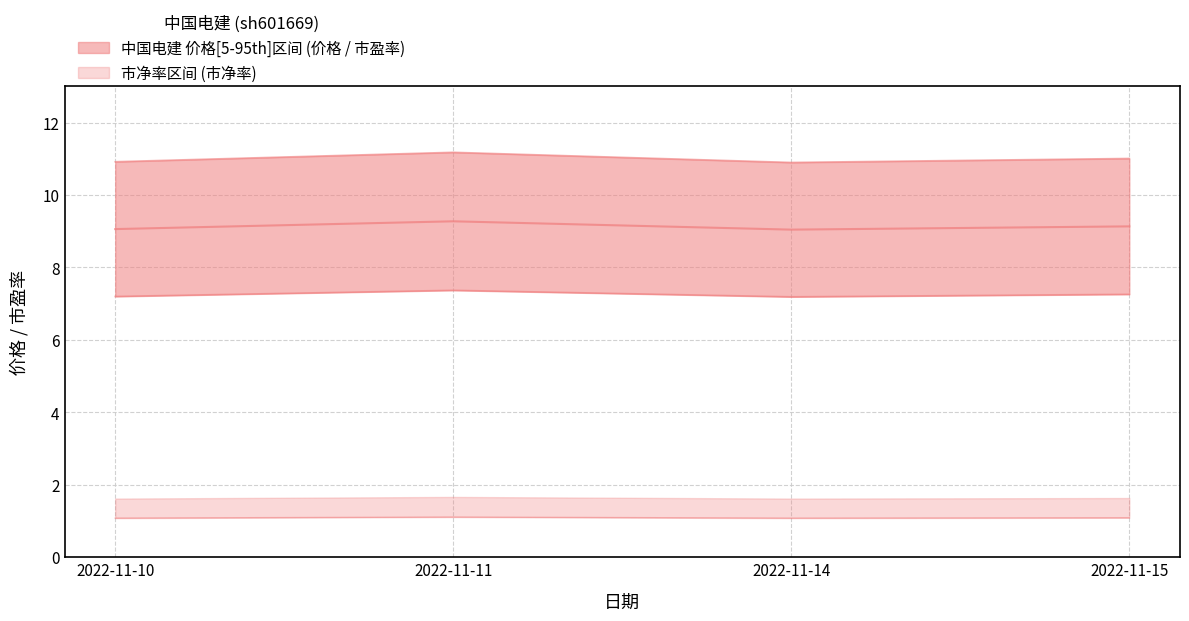

At which label does 市净率 reach its peak?

2022-11-11